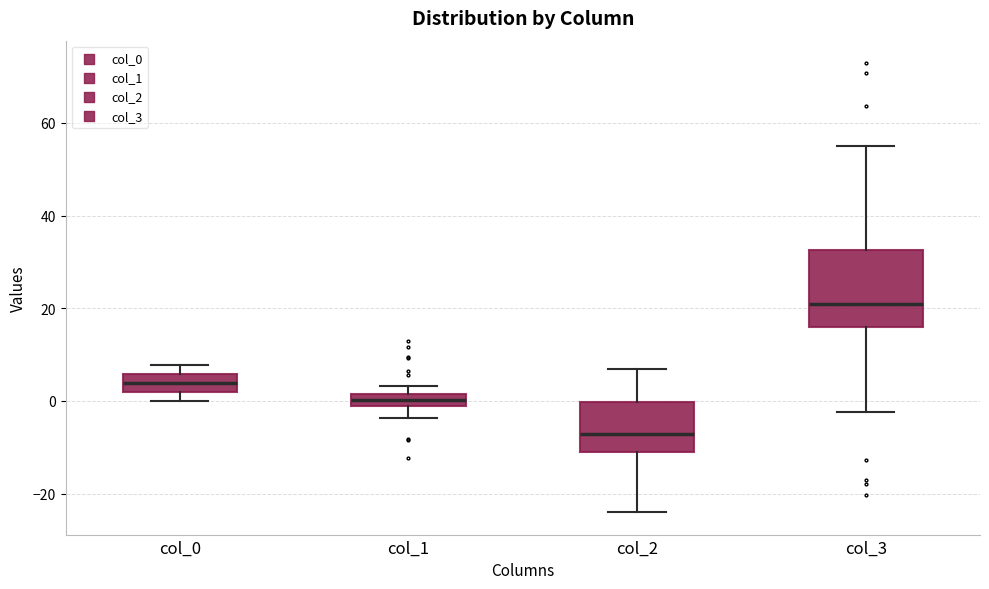

Which box is the tallest, from its lower edge to its upper edge?

col_3